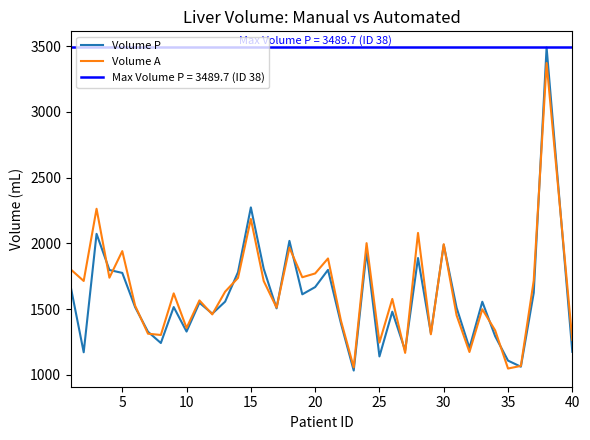

True or false: Volume P and Volume A cross at least once.

True